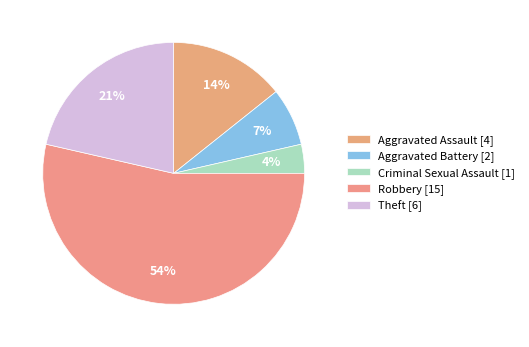

The Robbery slice represents 63% of the pie. True or false?

False